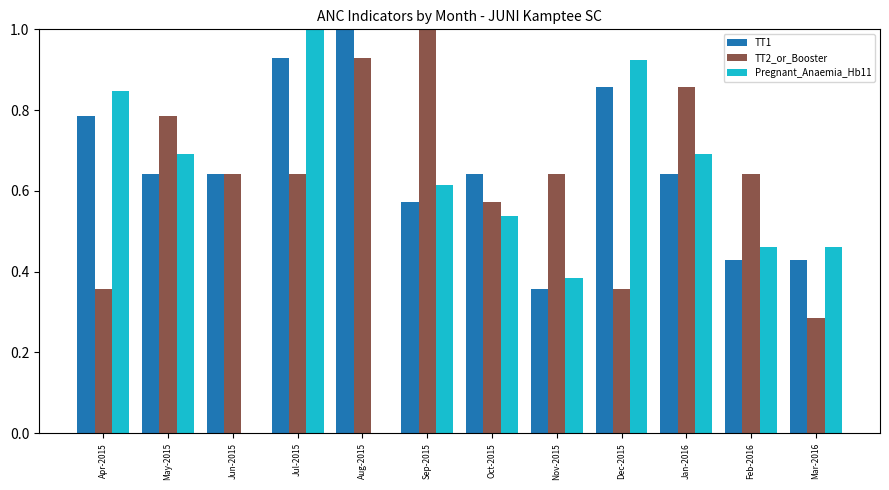

Is the value of TT1 at Jul-2015 greater than the value of Pregnant_Anaemia_Hb11 at Jan-2016?

Yes